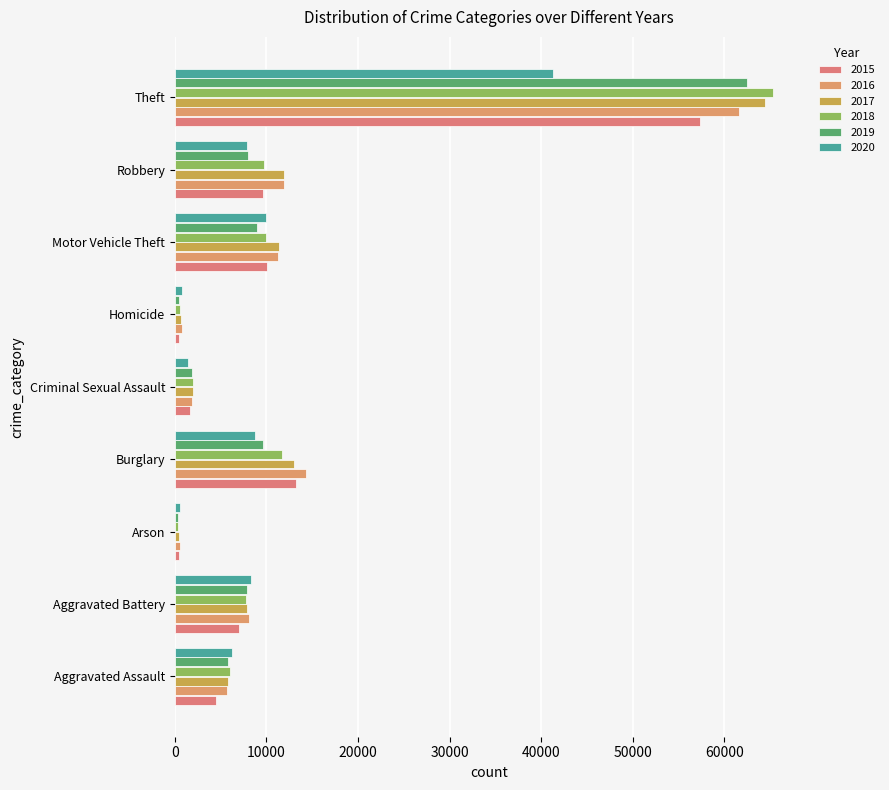

What are all the series names shown in the legend?

2015, 2016, 2017, 2018, 2019, 2020